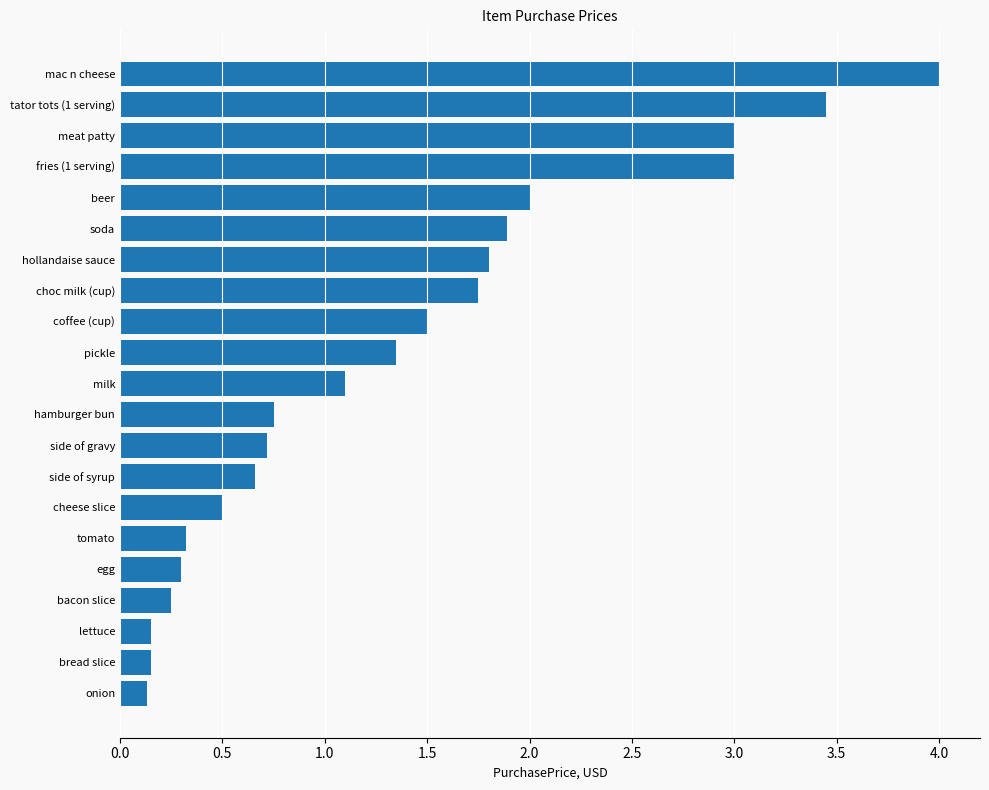

What is the difference between the values at meat patty and mac n cheese?

1.0